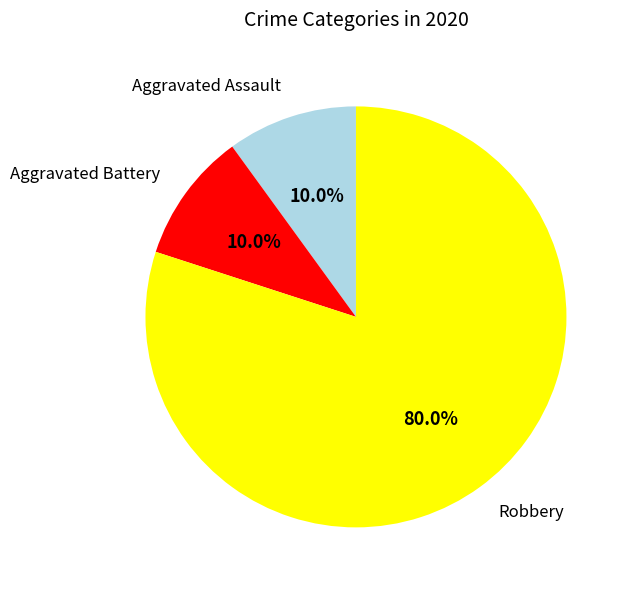

Which slice is the largest?

Robbery